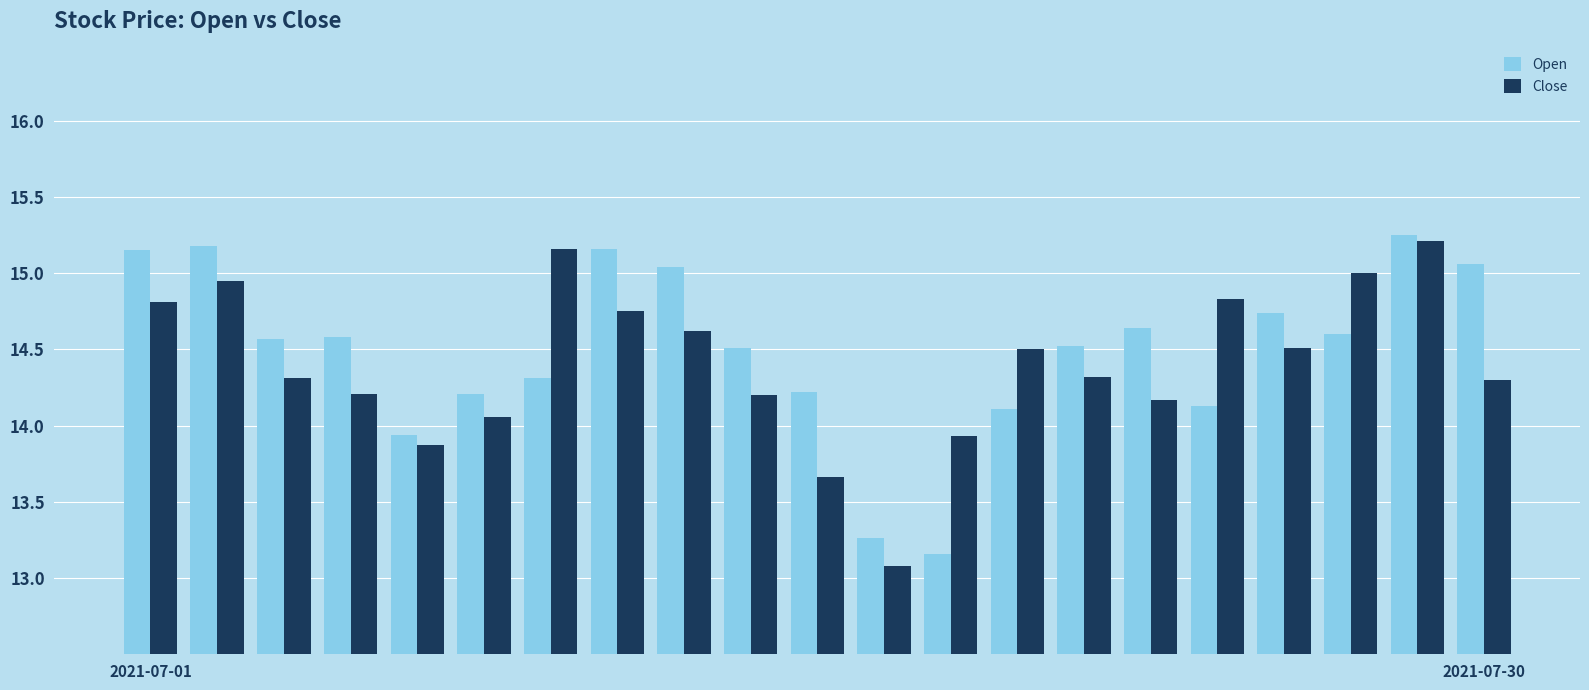

What is the lowest value of the Open series?

13.2